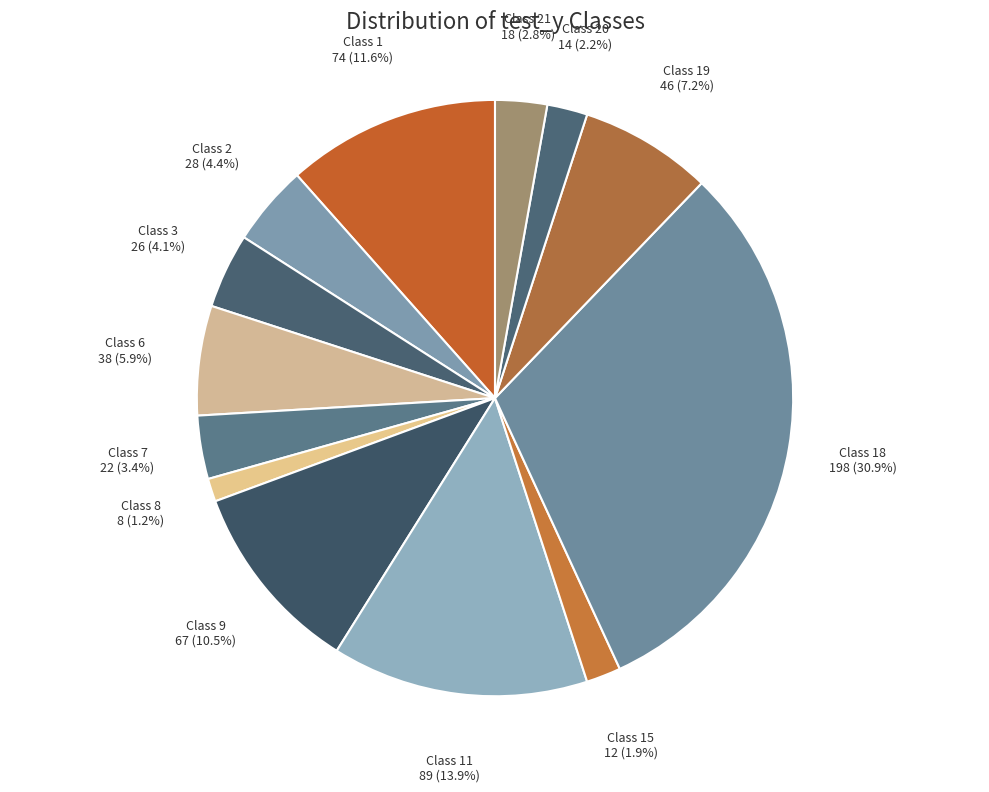

How many segments does this pie chart have?

13